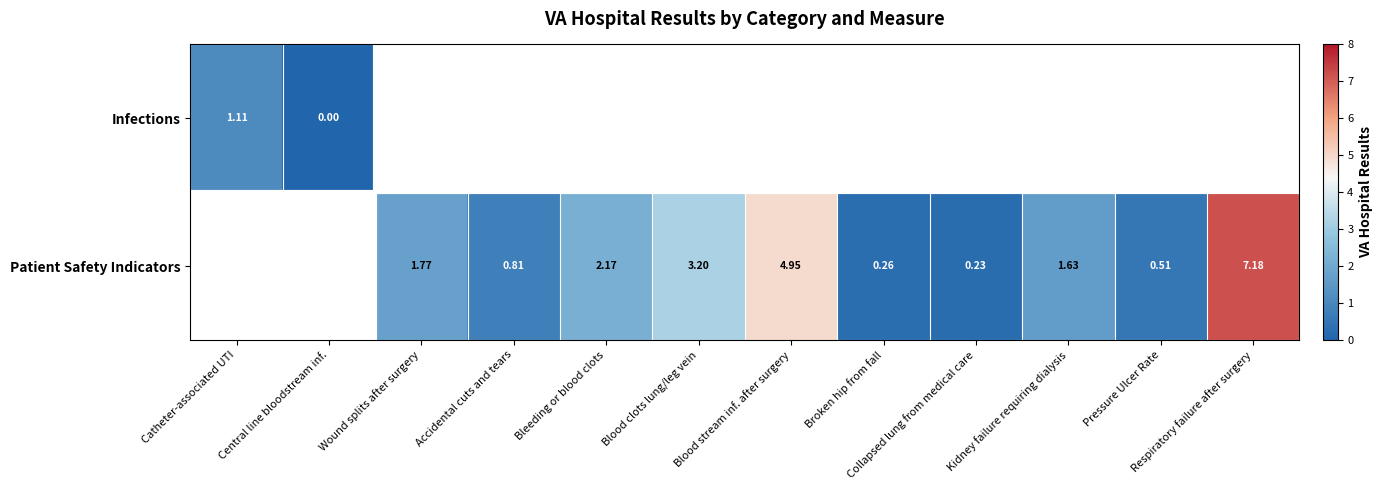

How many Patient Safety Indicators values are between 0 and 3?

7